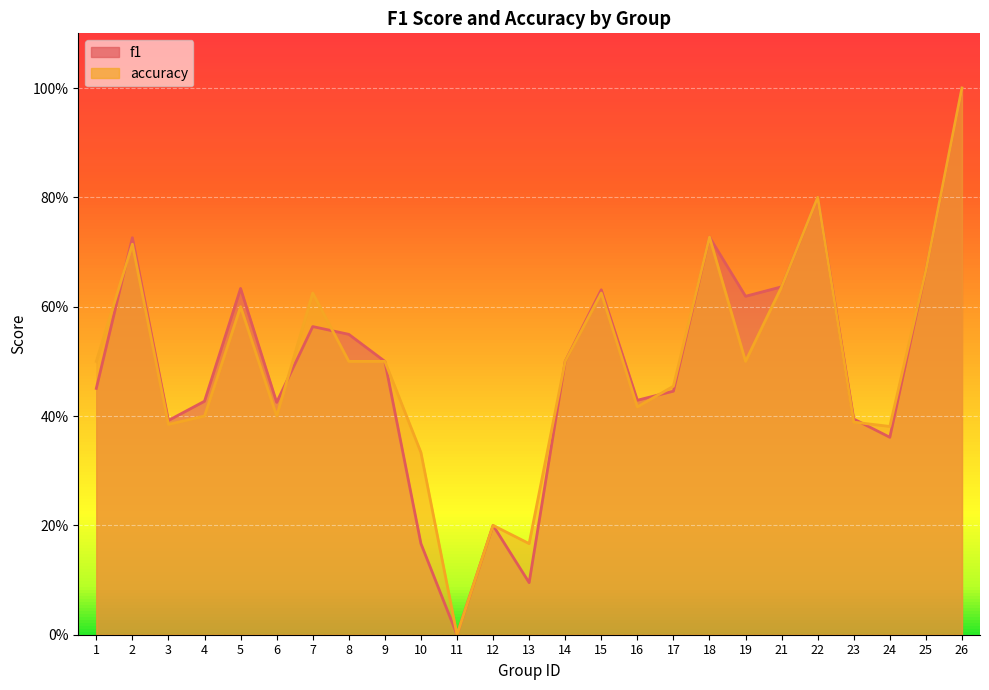

How many interior local peaks does the f1 series have?

7